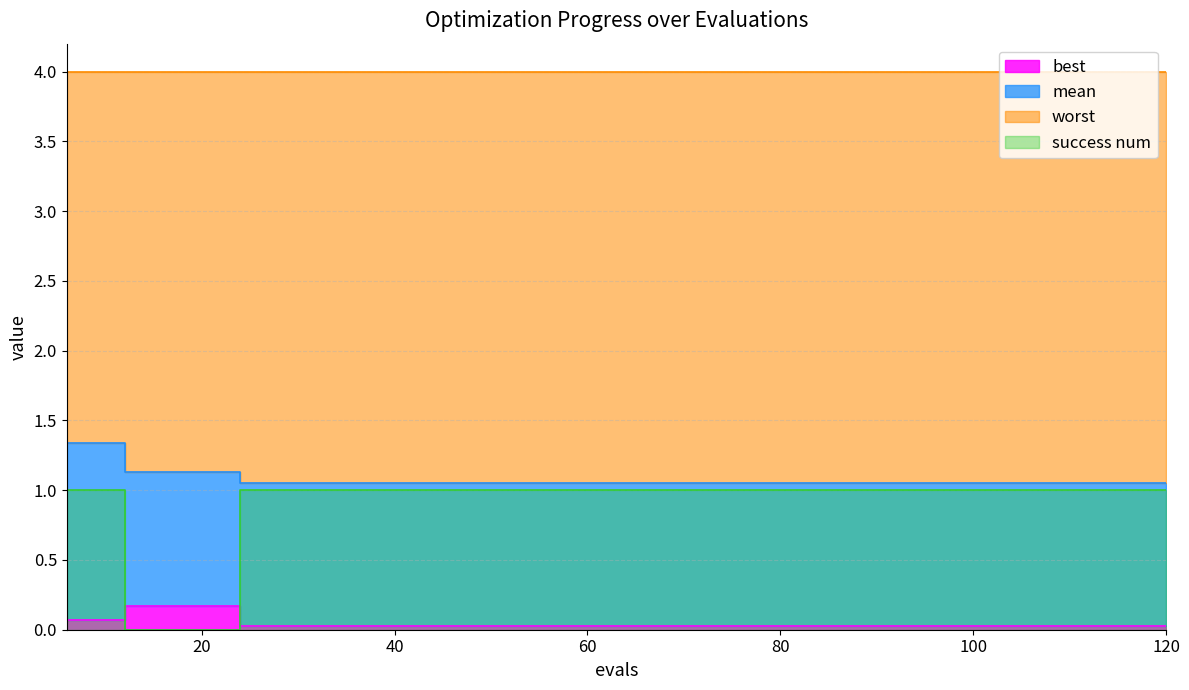

True or false: mean and success num intersect in this chart.

False